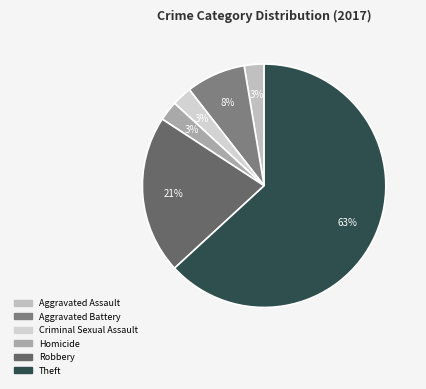

Is there any slice that represents more than half of the pie?

Yes